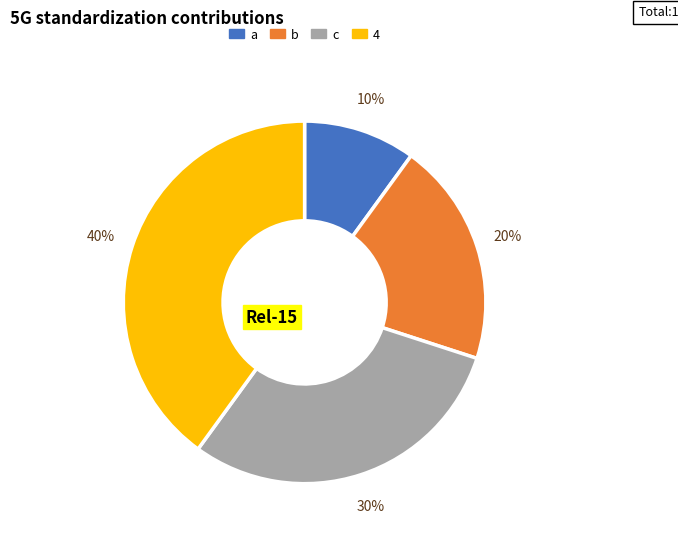

Which has a higher value, a or 4?

4